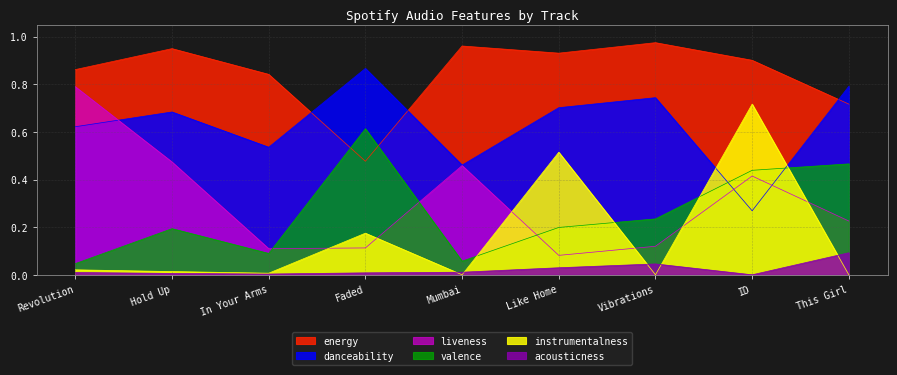

Rank the categories by instrumentalness value from highest to lowest.

ID, Like Home, Faded, Revolution, Hold Up, In Your Arms, Vibrations, Mumbai, This Girl